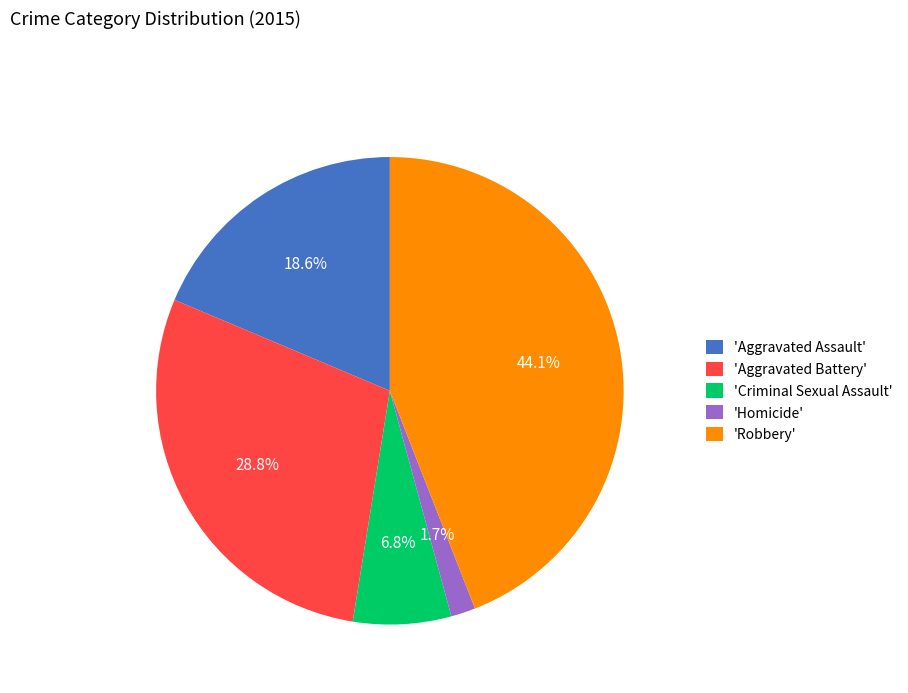

Does any single category account for the majority?

No